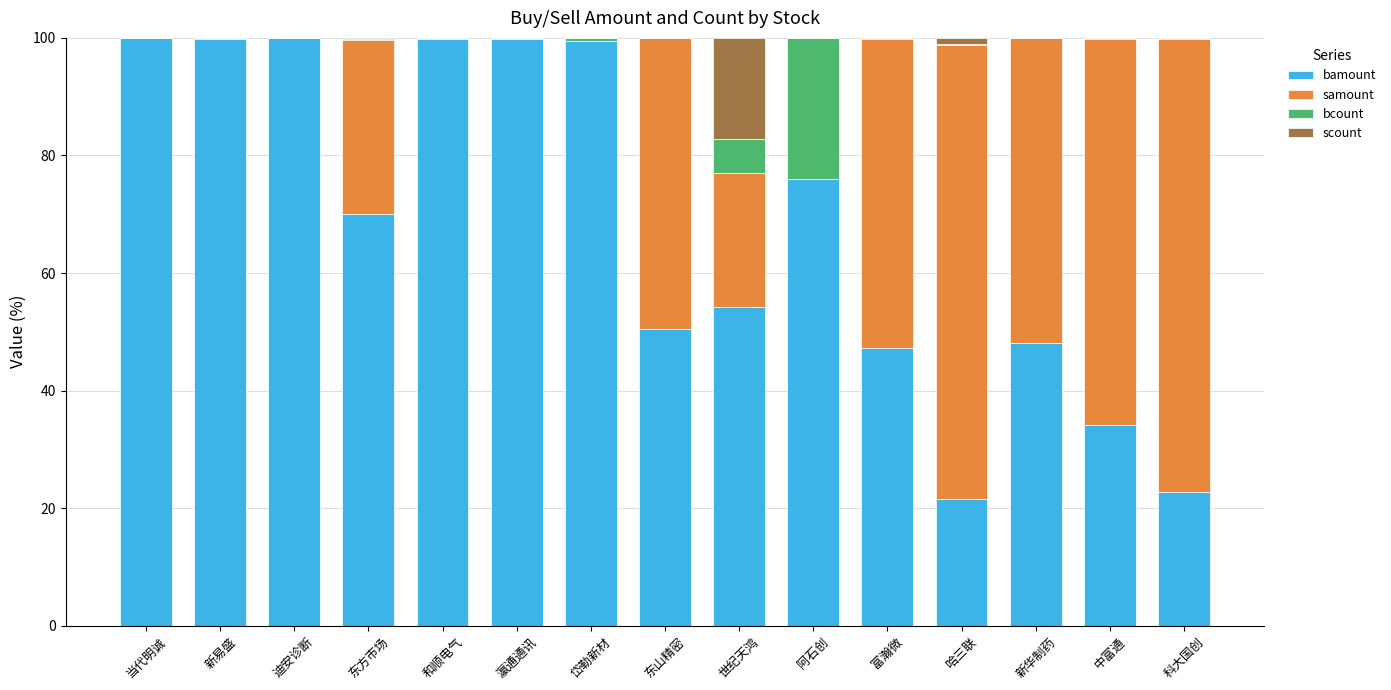

Is it true that bamount equals 171.8 at 新易盛?

False